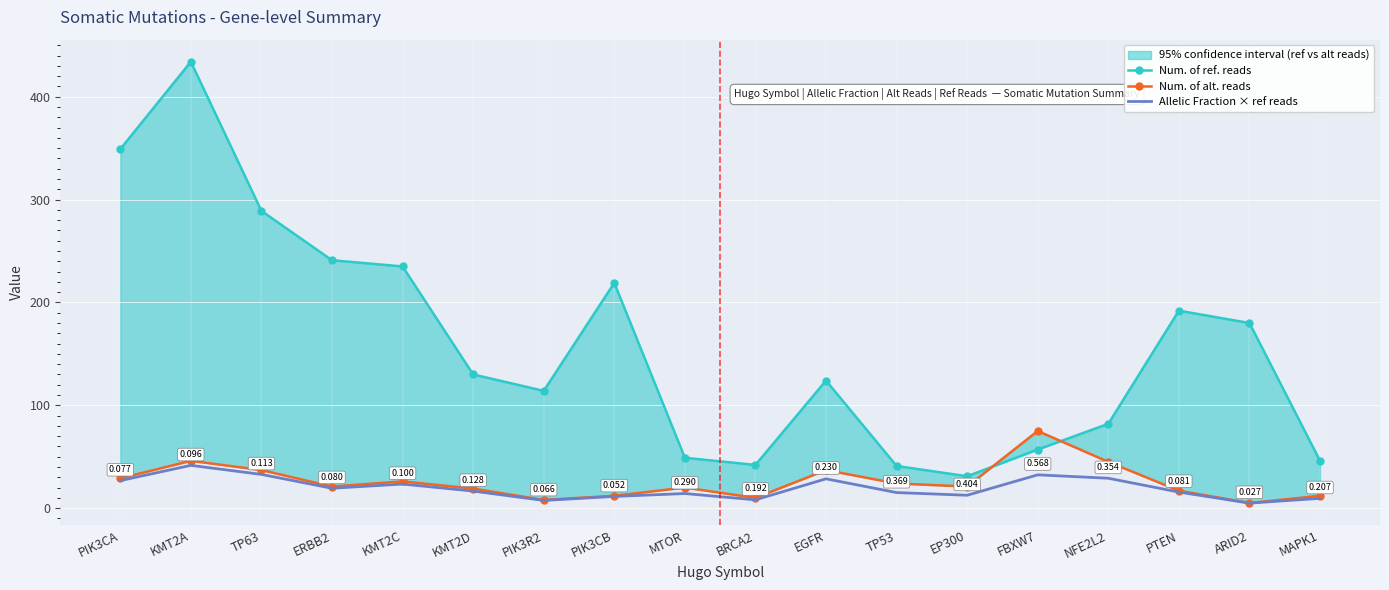

Which category has the lowest value across all series?

ARID2